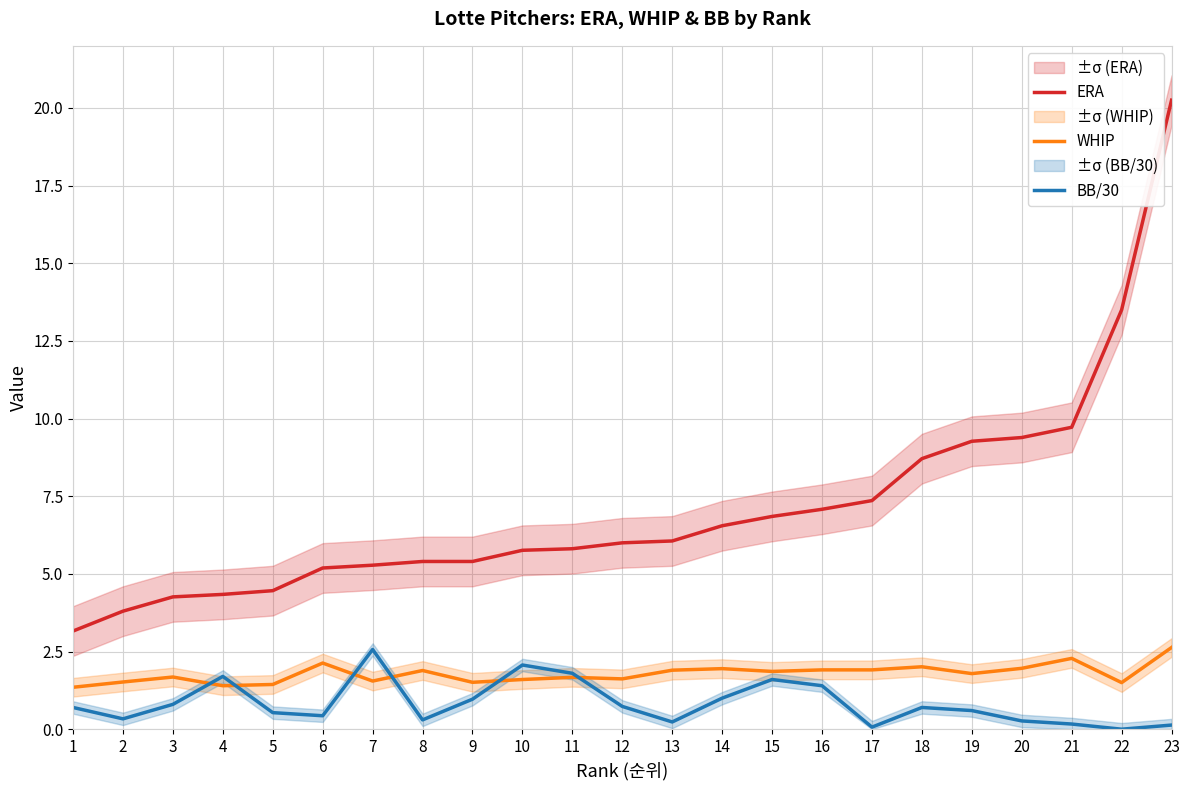

Reading left to right, extract all data points from this chart.

ERA: 3.2	3.8	4.3	4.3	4.5	5.2	5.3	5.4	5.4	5.8	5.8	6.0	6.1	6.5	6.8	7.1	7.4	8.7	9.3	9.4	9.7	13.5	20.2
WHIP: 1.4	1.5	1.7	1.4	1.4	2.1	1.6	1.9	1.5	1.6	1.7	1.6	1.9	1.9	1.9	1.9	1.9	2.0	1.8	2.0	2.3	1.5	2.6
BB/30: 0.7	0.3	0.8	1.7	0.5	0.4	2.6	0.3	1.0	2.1	1.8	0.7	0.2	1.0	1.6	1.4	0.1	0.7	0.6	0.3	0.2	0.0	0.1